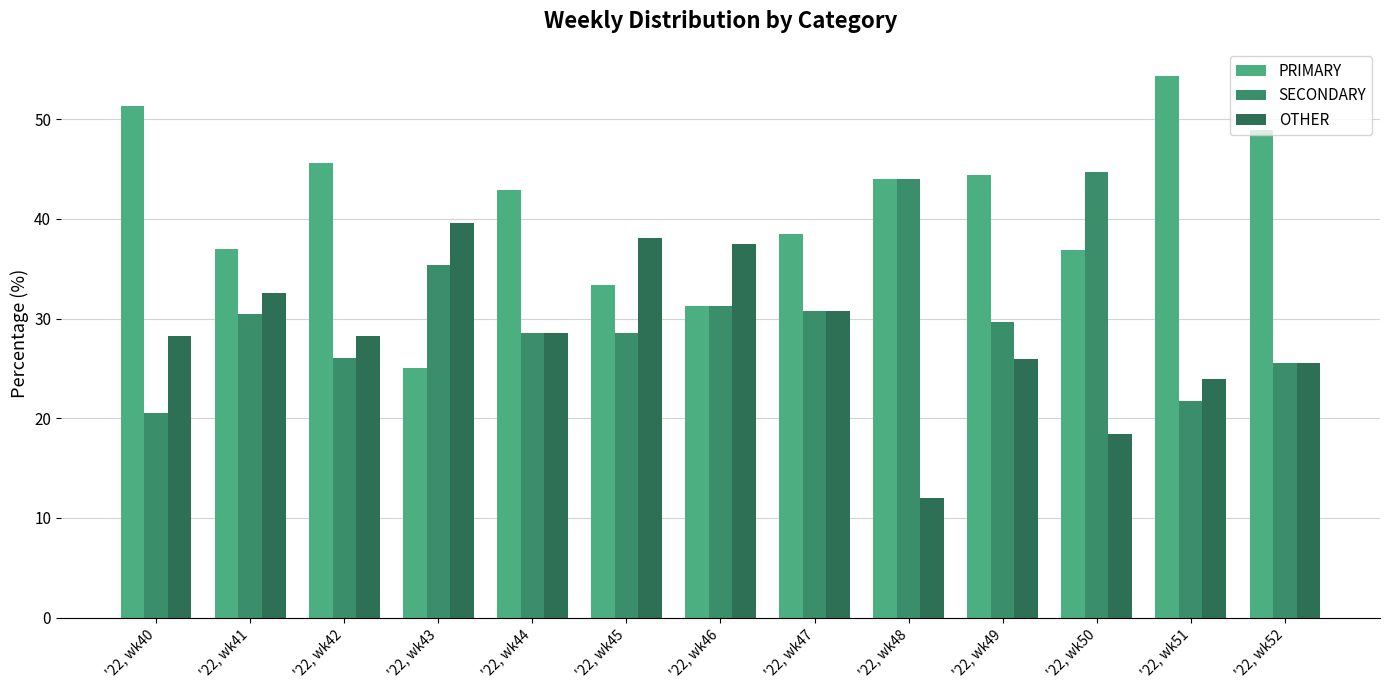

Reading right to left, transcribe all the data shown in this chart.

PRIMARY: 48.9	54.3	36.8	44.4	44.0	38.5	31.2	33.3	42.9	25.0	45.7	37.0	51.3
SECONDARY: 25.5	21.7	44.7	29.6	44.0	30.8	31.2	28.6	28.6	35.4	26.1	30.4	20.5
OTHER: 25.5	23.9	18.4	25.9	12.0	30.8	37.5	38.1	28.6	39.6	28.3	32.6	28.2